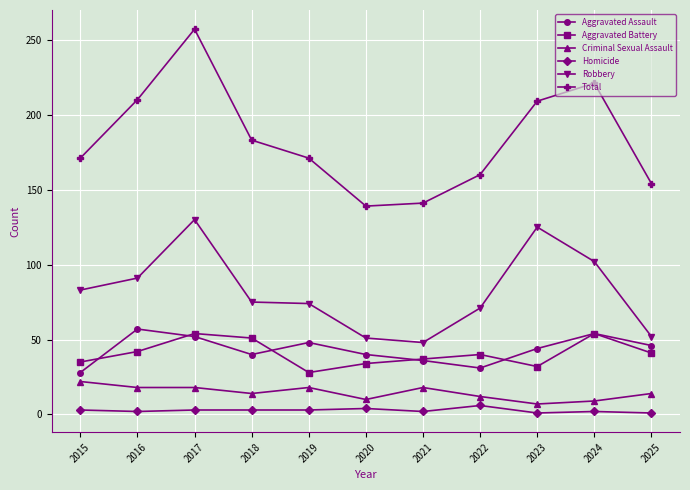

Which series has the widest spread of values?

Total